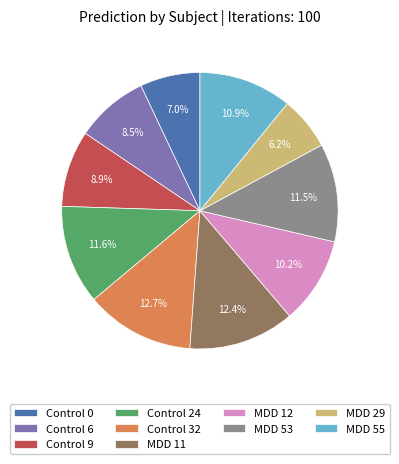

The MDD 11 slice represents 12% of the pie. True or false?

True